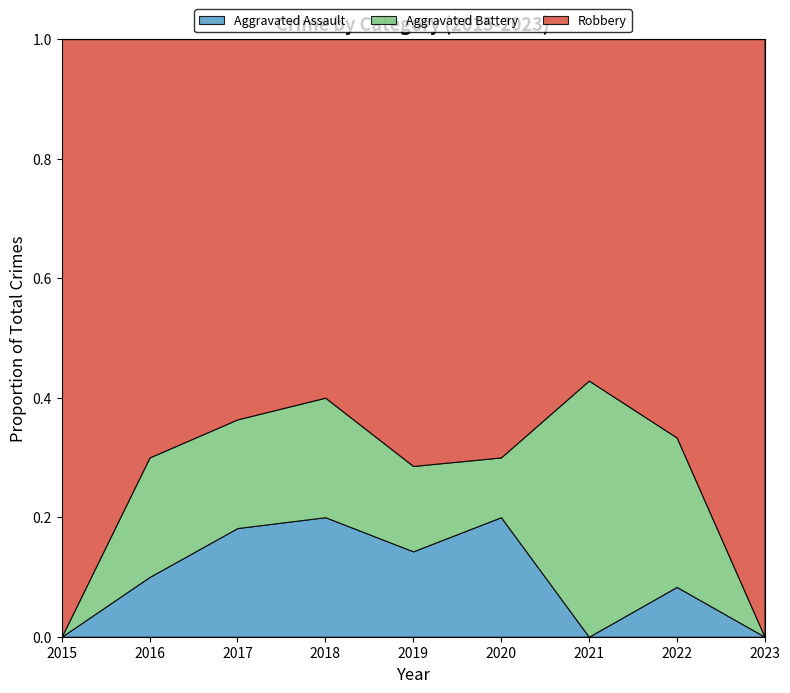

The value of Aggravated Assault at 2023 is 0.1. True or false?

False